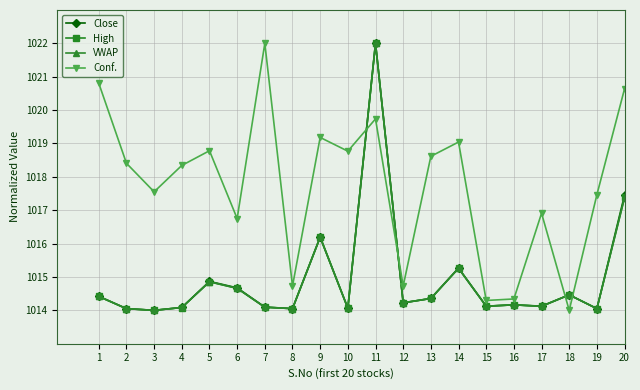

At which category does VWAP reach its first local peak?

5